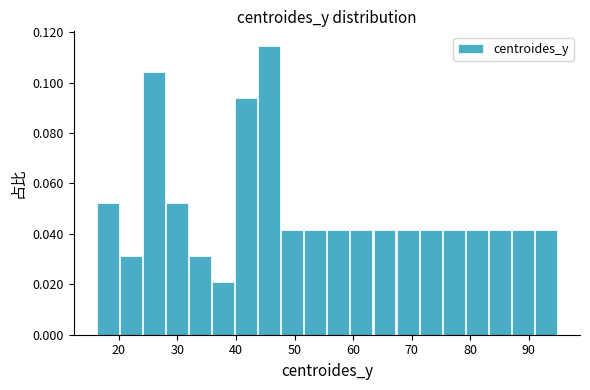

Read against the x-axis, roughly where is the centre of the tallest bar?

46